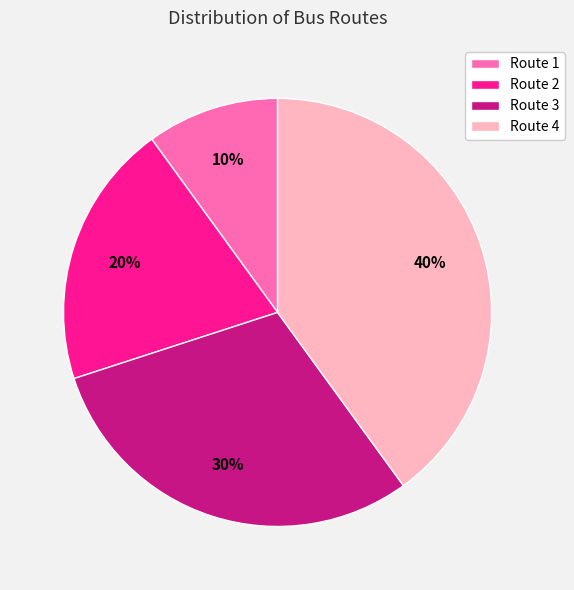

Count the number of slices in the pie.

4